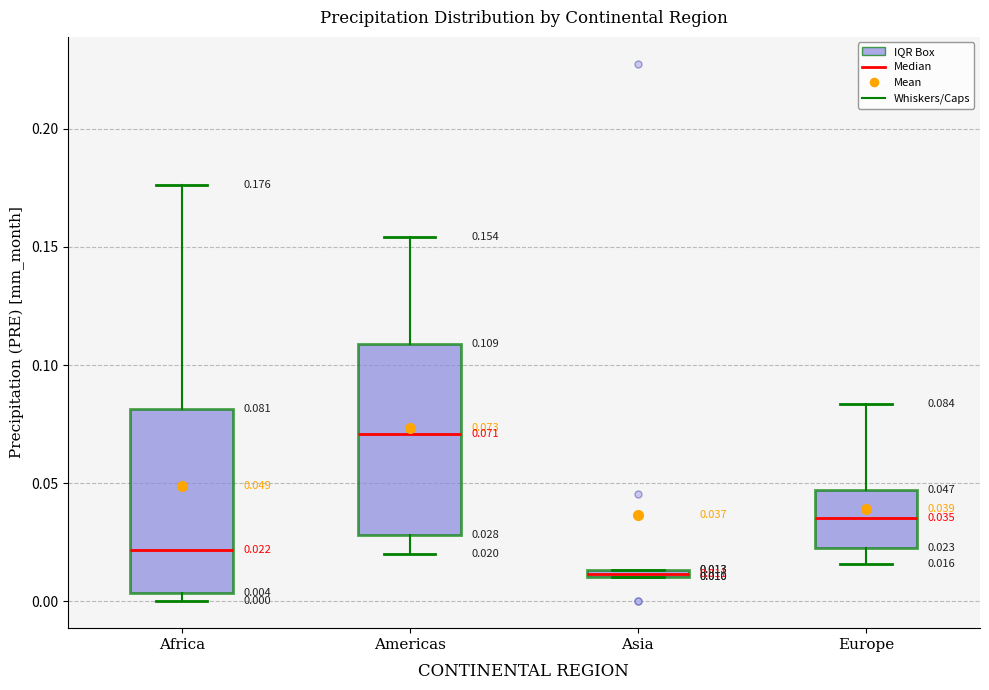

Which box has the highest median line?

Americas